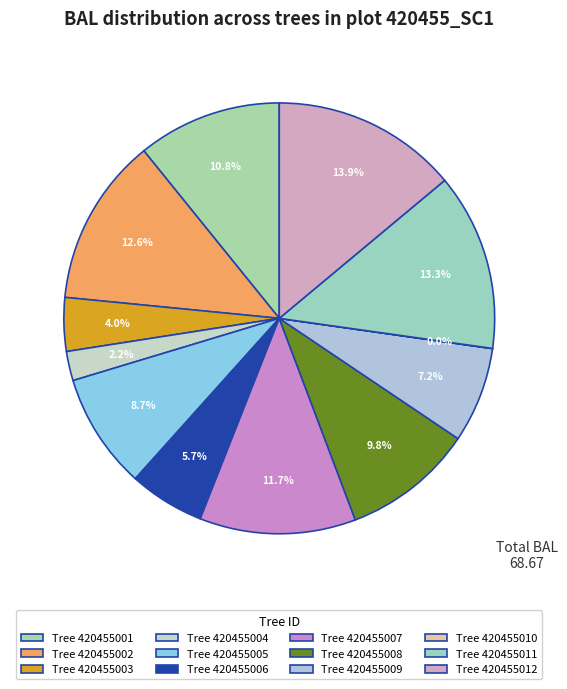

Is there a majority slice in this chart?

No